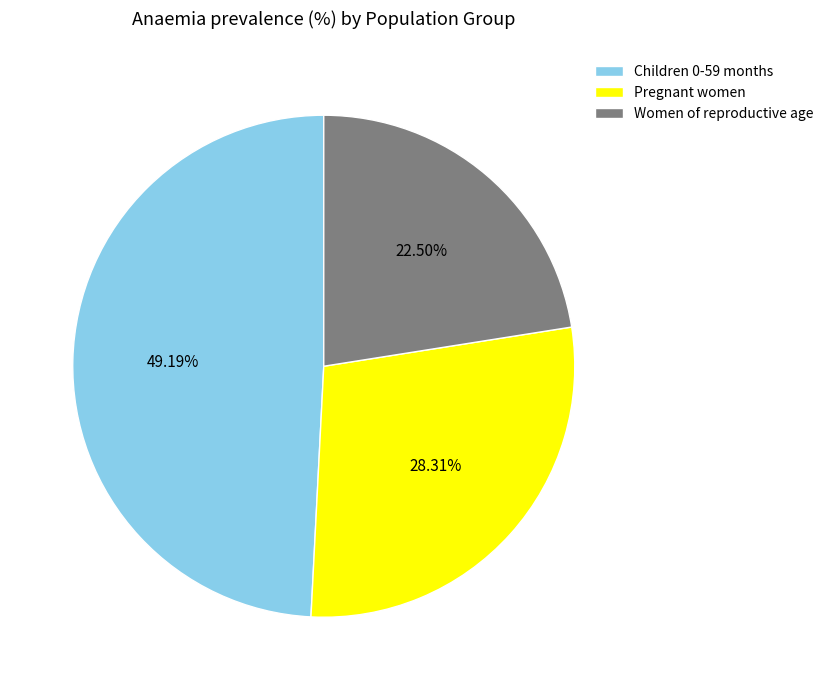

Do Children 0-59 months and Pregnant women together represent more than half of the pie?

Yes